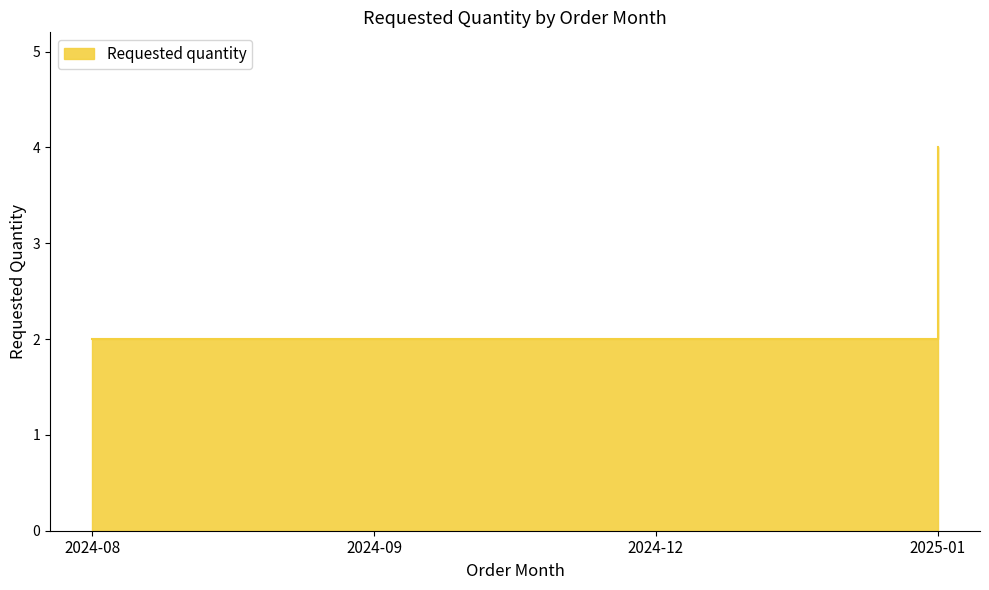

Reading right to left, extract all data points from this chart.

4	2	2	2